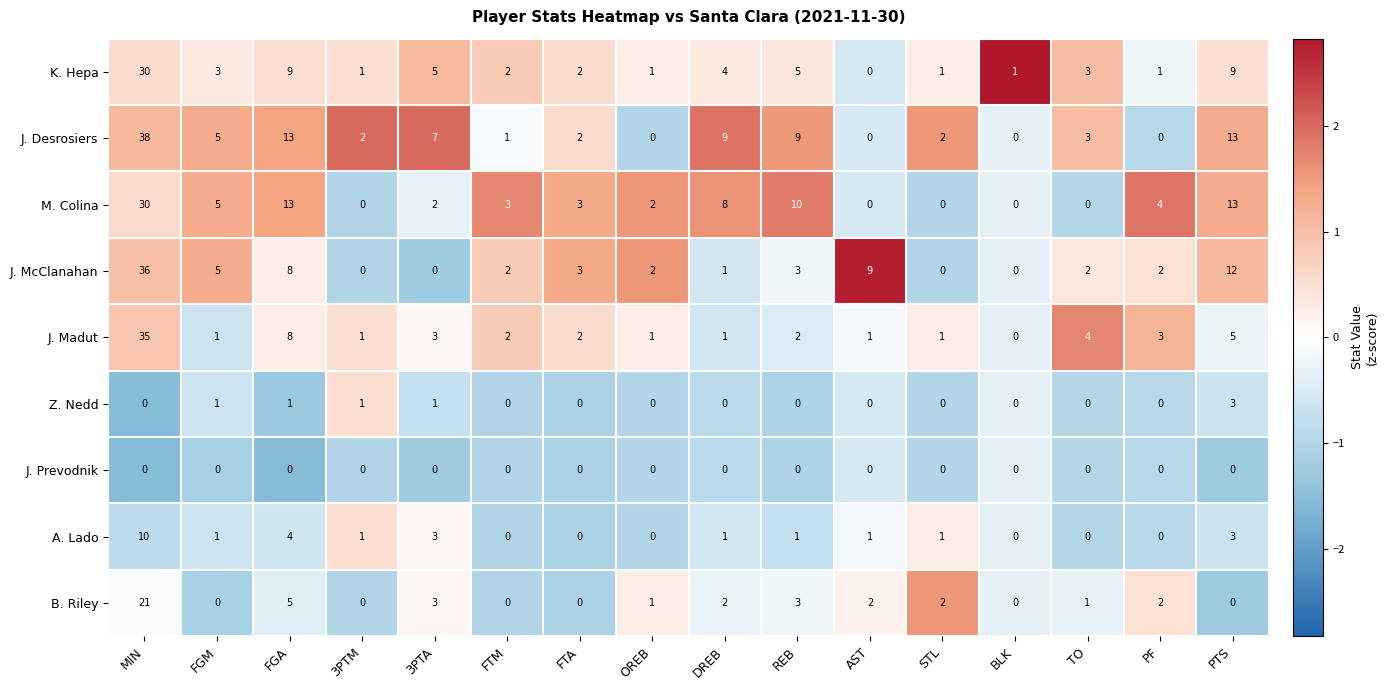

Which series changed the most between DREB and STL?

M. Colina